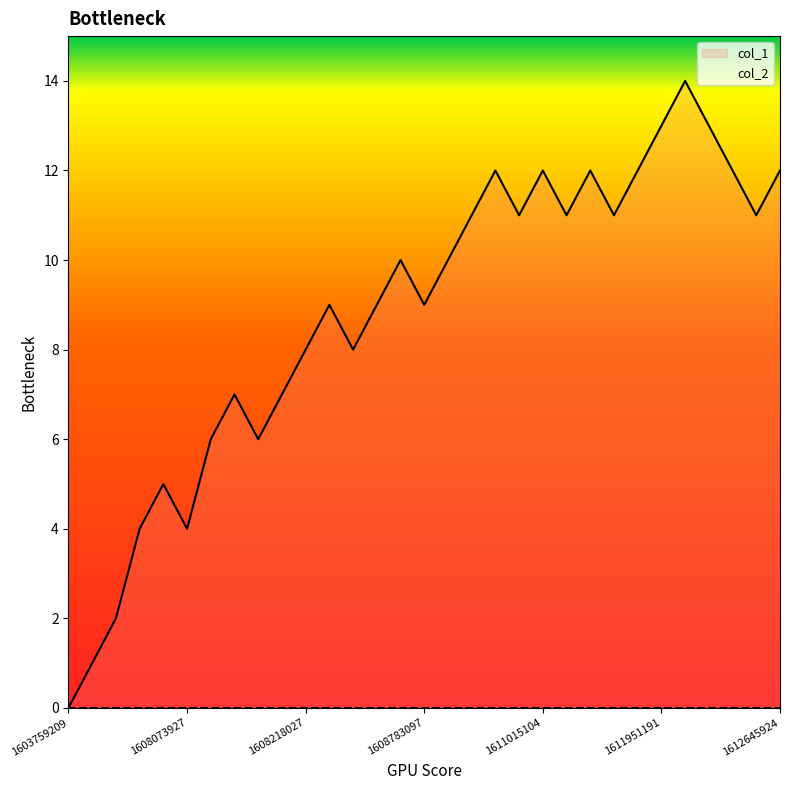

What is the sum of all values?

272